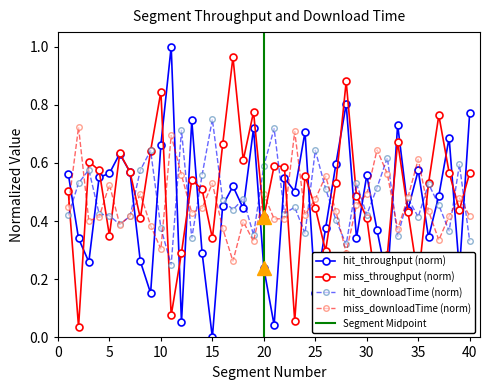

At how many categories does at least one series exceed 0?

40